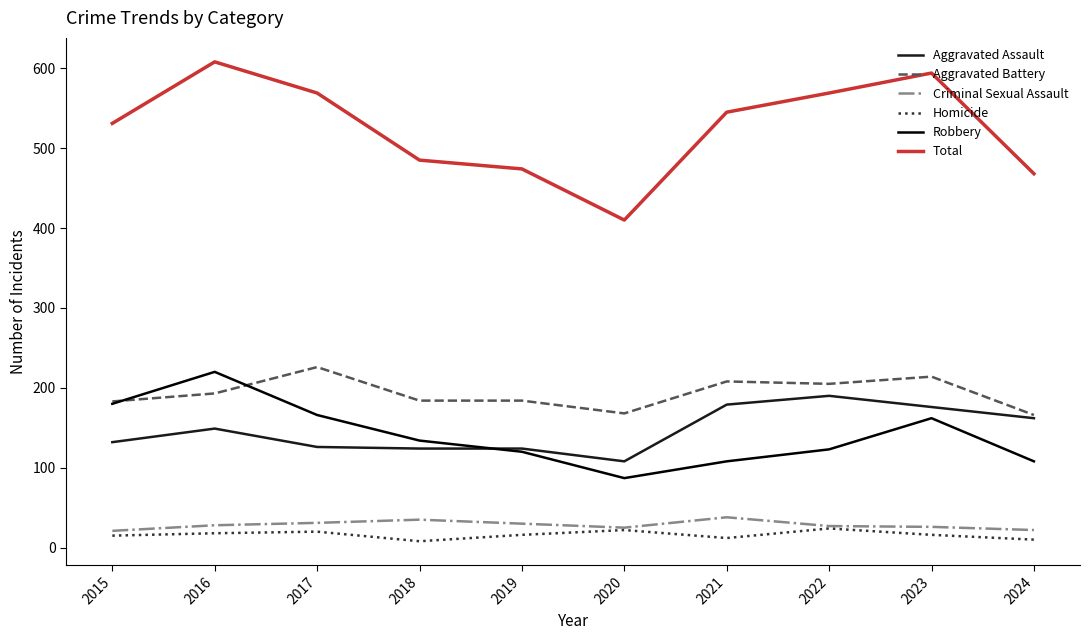

Is the value of Homicide at 2023 greater than the value of Total at 2017?

No